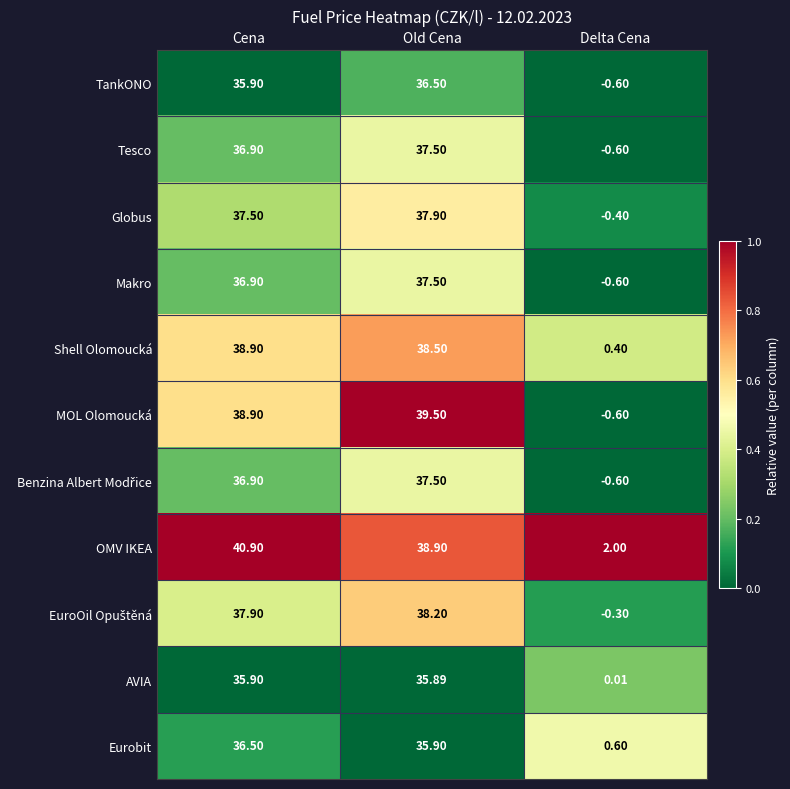

Between Cena and Delta Cena, which series saw the biggest shift?

MOL Olomoucká